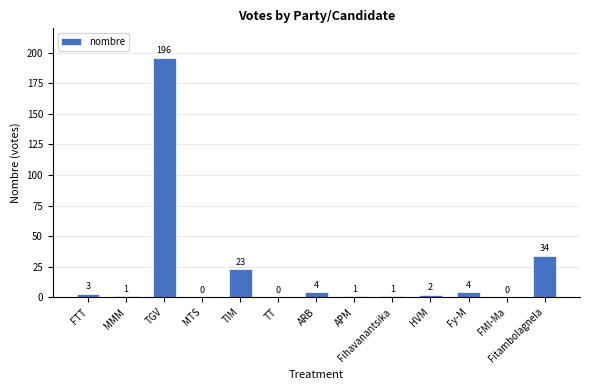

The chart shows a value of 3 at FTT. True or false?

True